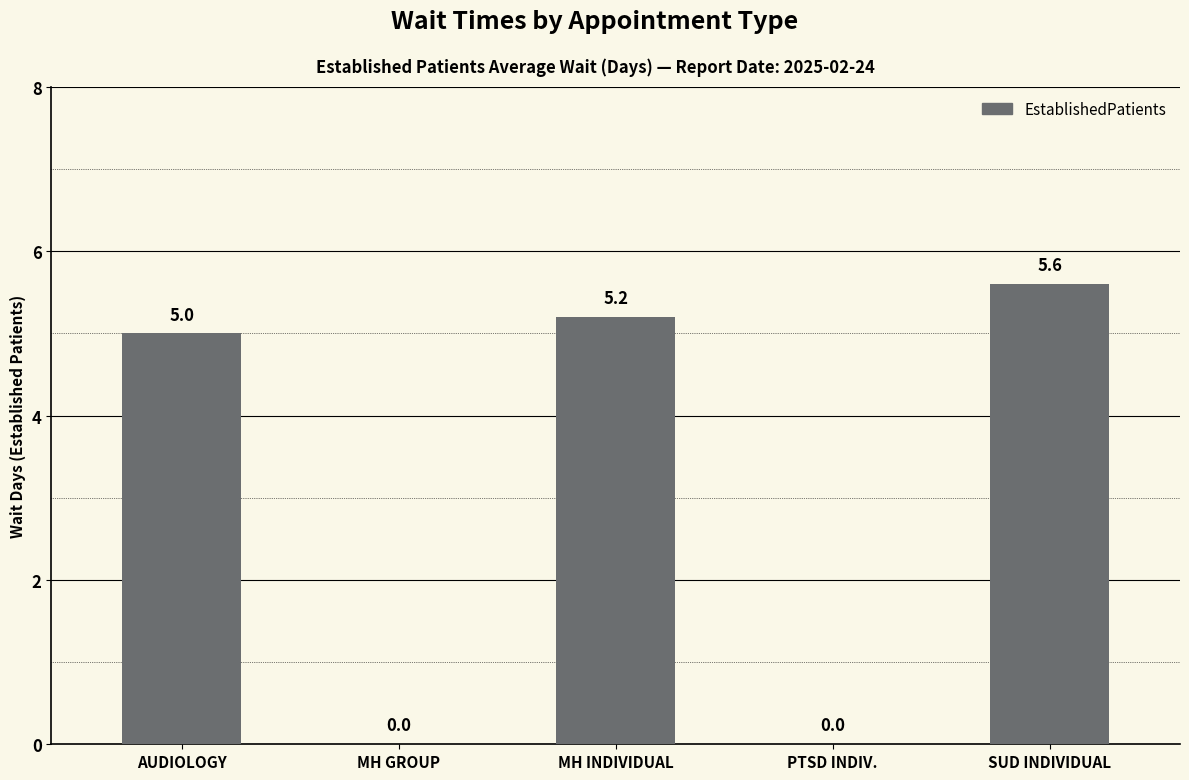

What is the maximum value shown in the chart?

5.6